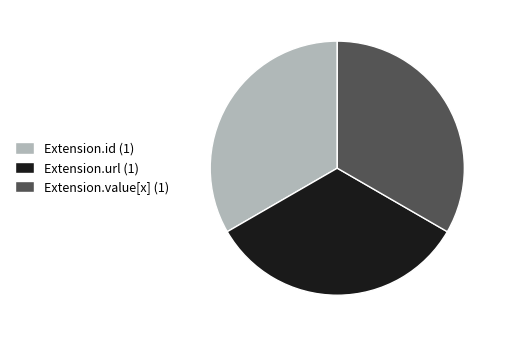

Is it true that Extension.value[x] (1) is 33% of the pie?

True